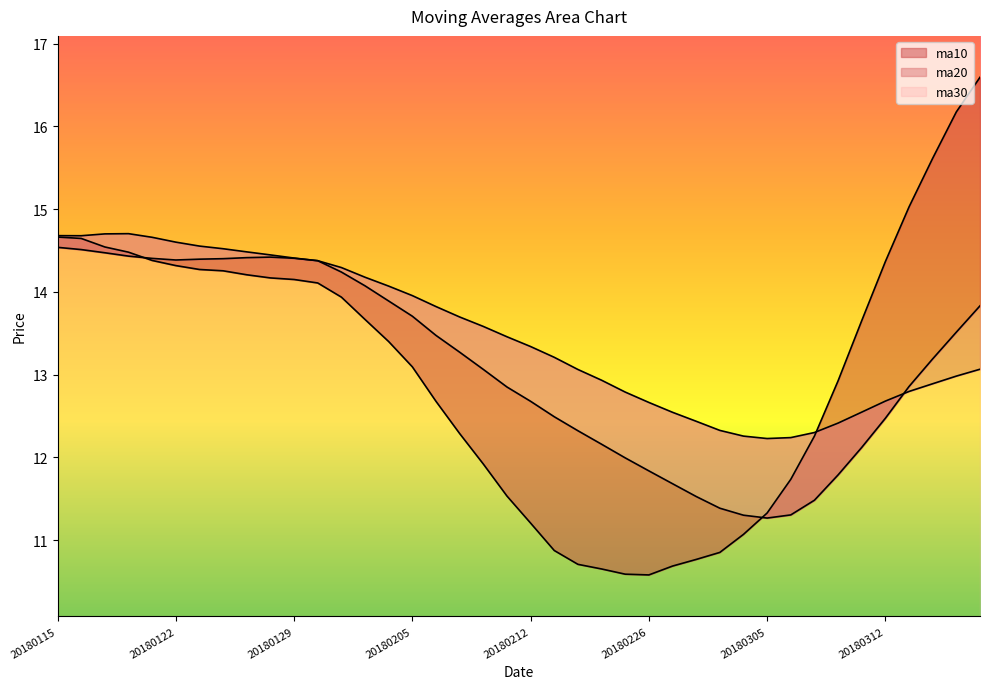

Reading left to right, transcribe all the data shown in this chart.

ma10: 20180115=14.7	20180116=14.6	20180117=14.5	20180118=14.5	20180119=14.4	20180122=14.3	20180123=14.3	20180124=14.3	20180125=14.2	20180126=14.2	20180129=14.2	20180130=14.1	20180131=13.9	20180201=13.7	20180202=13.4	20180205=13.1	20180206=12.7	20180207=12.3	20180208=11.9	20180209=11.5	20180212=11.2	20180213=10.9	20180214=10.7	20180222=10.7	20180223=10.6	20180226=10.6	20180227=10.7	20180228=10.8	20180301=10.9	20180302=11.1	20180305=11.3	20180306=11.7	20180307=12.3	20180308=12.9	20180309=13.7	20180312=14.4	20180313=15.0	20180314=15.6	20180315=16.2	20180316=16.6
ma20: 20180115=14.5	20180116=14.5	20180117=14.5	20180118=14.4	20180119=14.4	20180122=14.4	20180123=14.4	20180124=14.4	20180125=14.4	20180126=14.4	20180129=14.4	20180130=14.4	20180131=14.2	20180201=14.1	20180202=13.9	20180205=13.7	20180206=13.5	20180207=13.3	20180208=13.1	20180209=12.9	20180212=12.7	20180213=12.5	20180214=12.3	20180222=12.2	20180223=12.0	20180226=11.8	20180227=11.7	20180228=11.5	20180301=11.4	20180302=11.3	20180305=11.3	20180306=11.3	20180307=11.5	20180308=11.8	20180309=12.1	20180312=12.5	20180313=12.9	20180314=13.2	20180315=13.5	20180316=13.8
ma30: 20180115=14.7	20180116=14.7	20180117=14.7	20180118=14.7	20180119=14.7	20180122=14.6	20180123=14.6	20180124=14.5	20180125=14.5	20180126=14.4	20180129=14.4	20180130=14.4	20180131=14.3	20180201=14.2	20180202=14.1	20180205=14.0	20180206=13.8	20180207=13.7	20180208=13.6	20180209=13.5	20180212=13.3	20180213=13.2	20180214=13.1	20180222=12.9	20180223=12.8	20180226=12.7	20180227=12.5	20180228=12.4	20180301=12.3	20180302=12.3	20180305=12.2	20180306=12.2	20180307=12.3	20180308=12.4	20180309=12.5	20180312=12.7	20180313=12.8	20180314=12.9	20180315=13.0	20180316=13.1